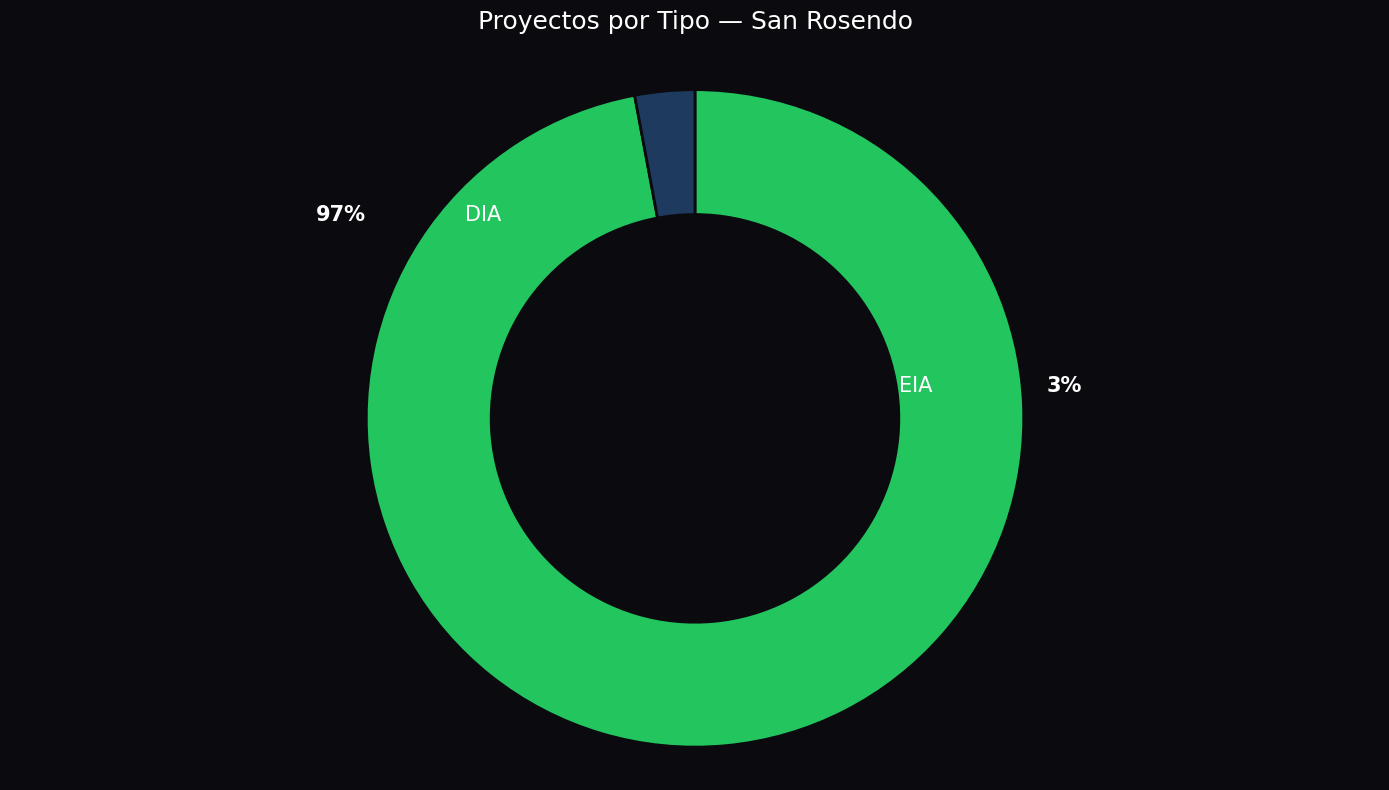

Is it true that EIA is 9% of the pie?

False